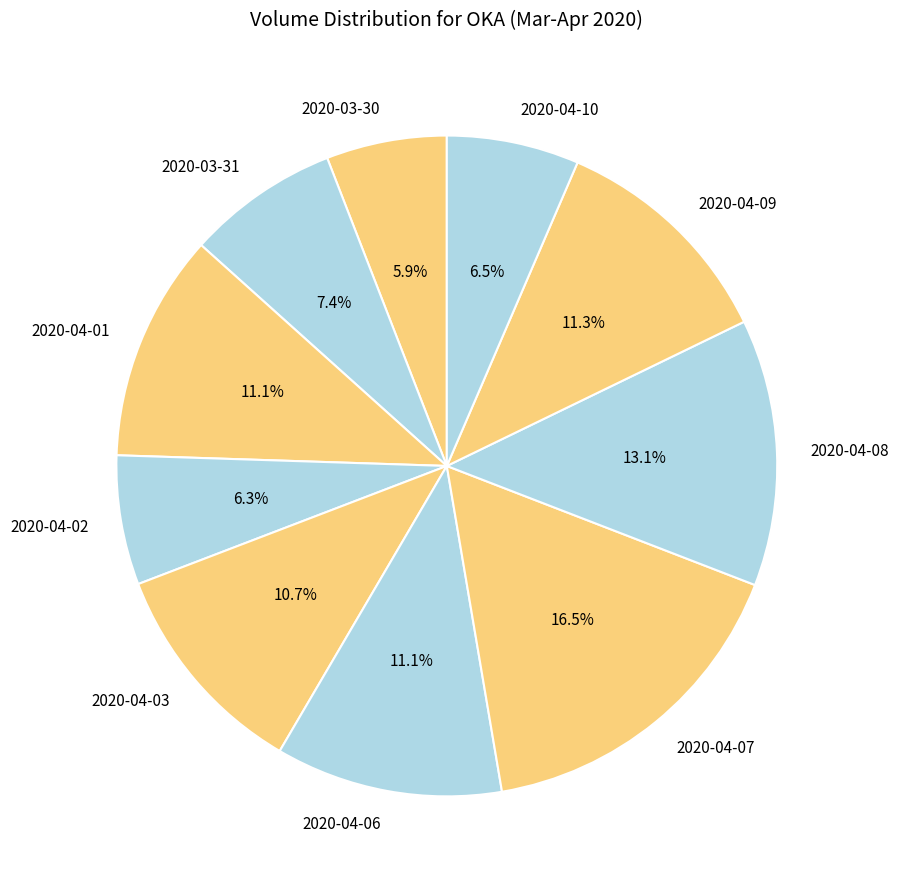

Which category has the biggest portion of the pie?

2020-04-07